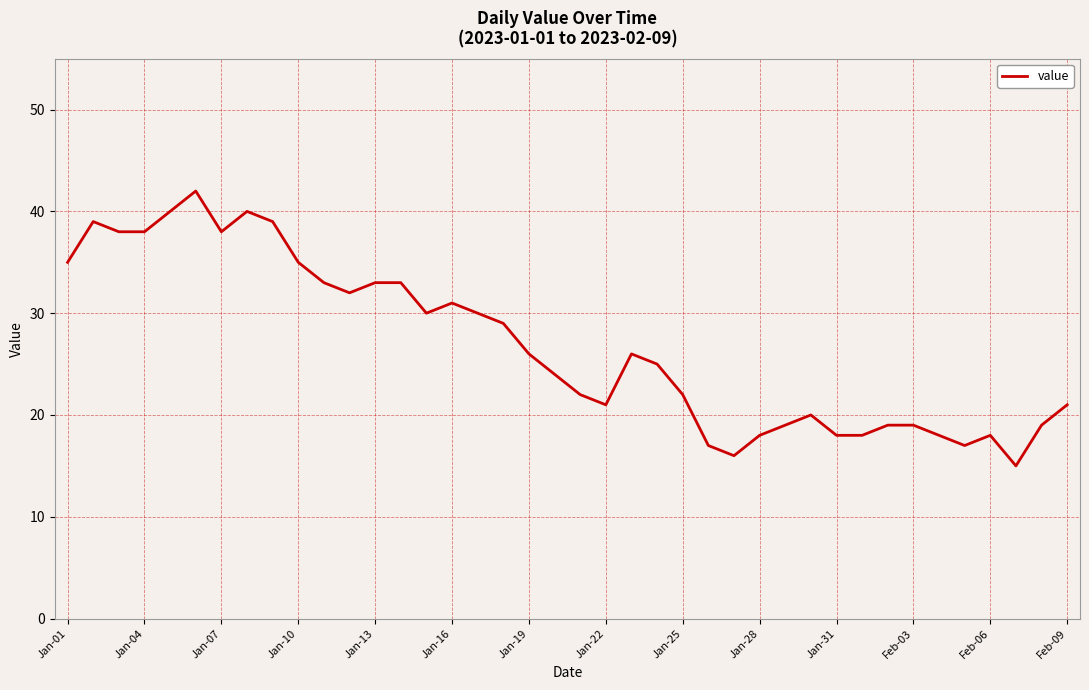

What is the greatest value displayed?

42